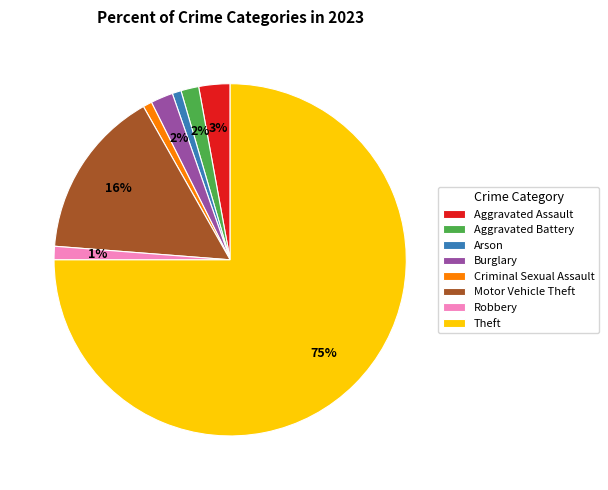

How many segments does this pie chart have?

8